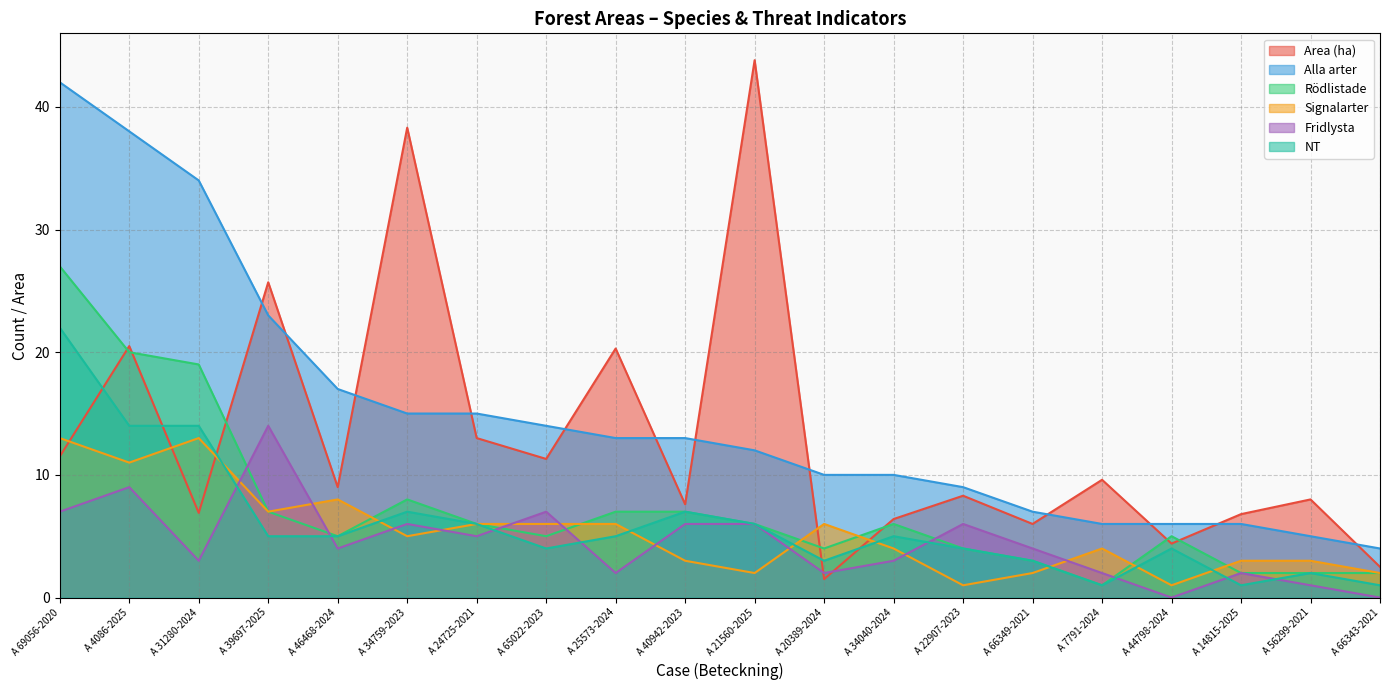

Does the chart have visible grid lines?

Yes